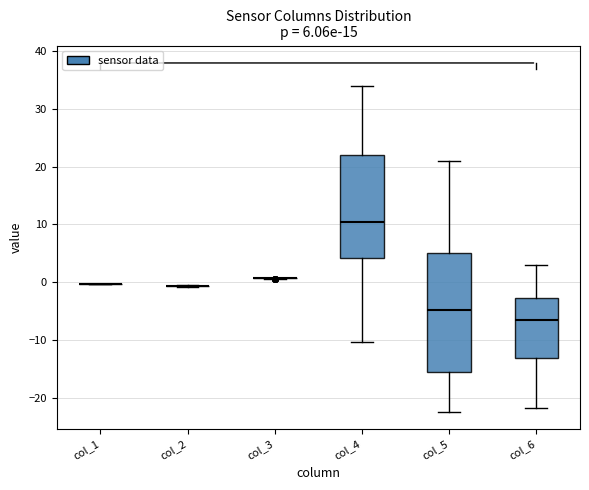

Which box is the tallest, from its lower edge to its upper edge?

col_5